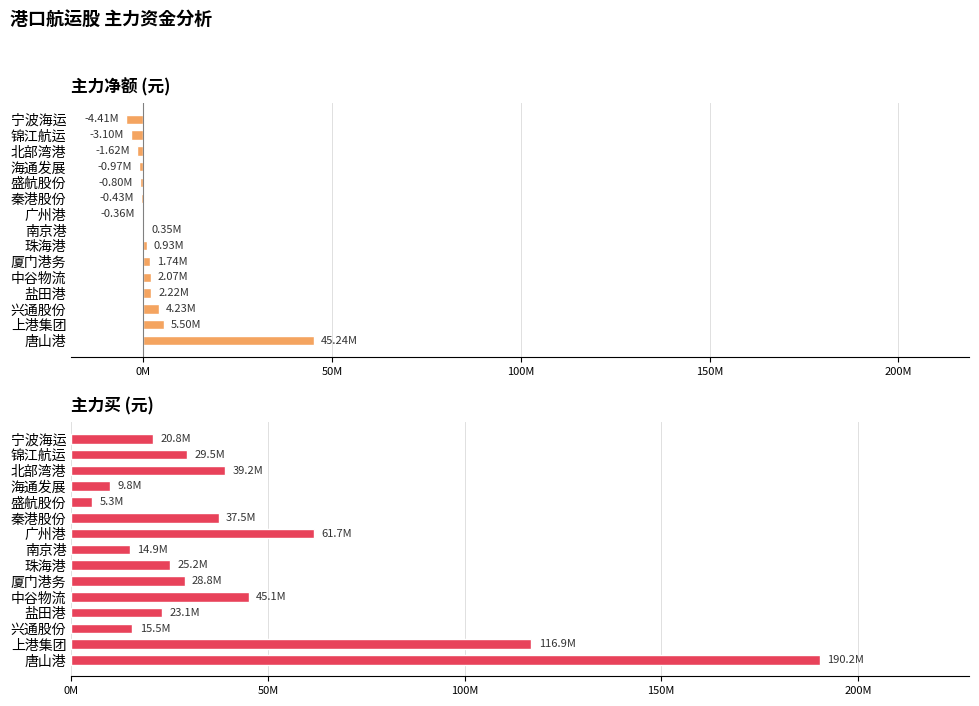

How many values in the 主力买 series are below 28817641?

7